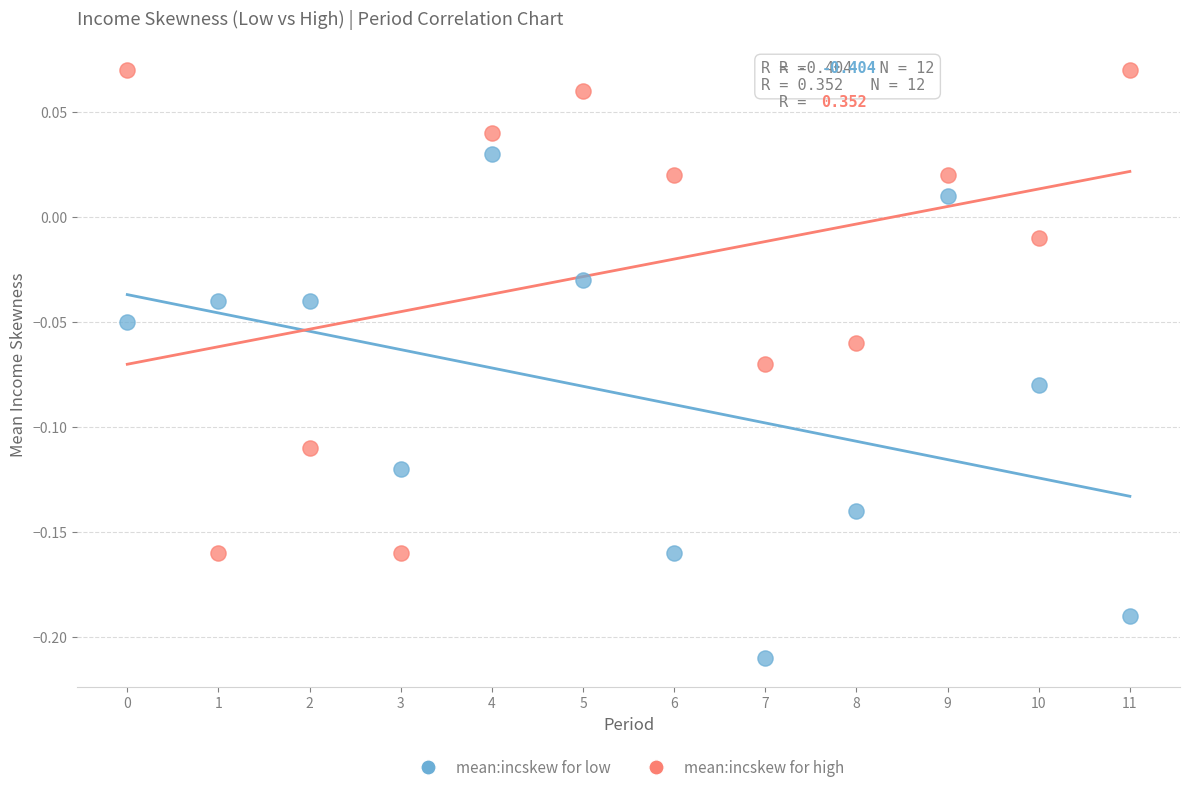

What are all the series names shown in the legend?

mean:incskew for low, mean:incskew for high